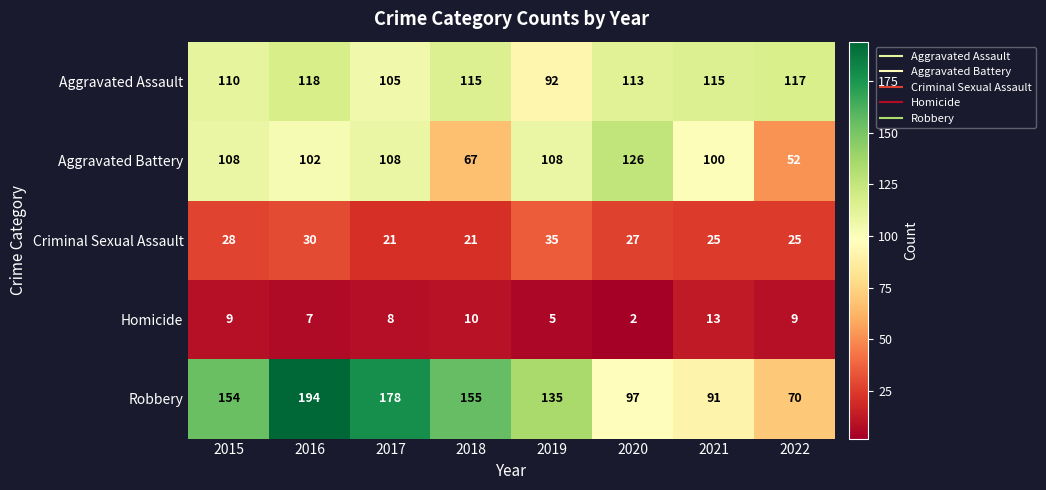

Which category has the highest value in the Robbery series?

2016